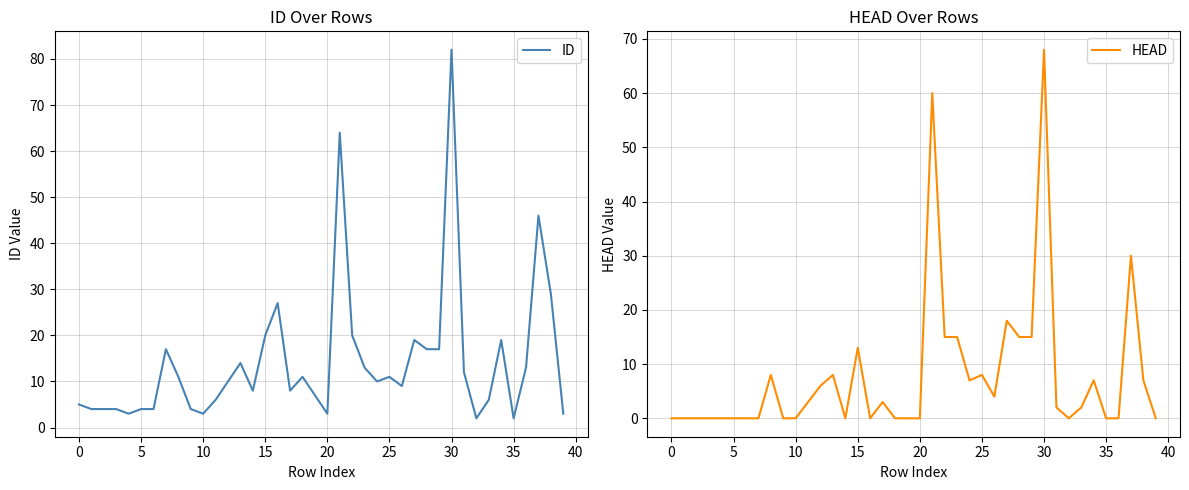

True or false: HEAD has more than 1 points higher than both neighbors.

True